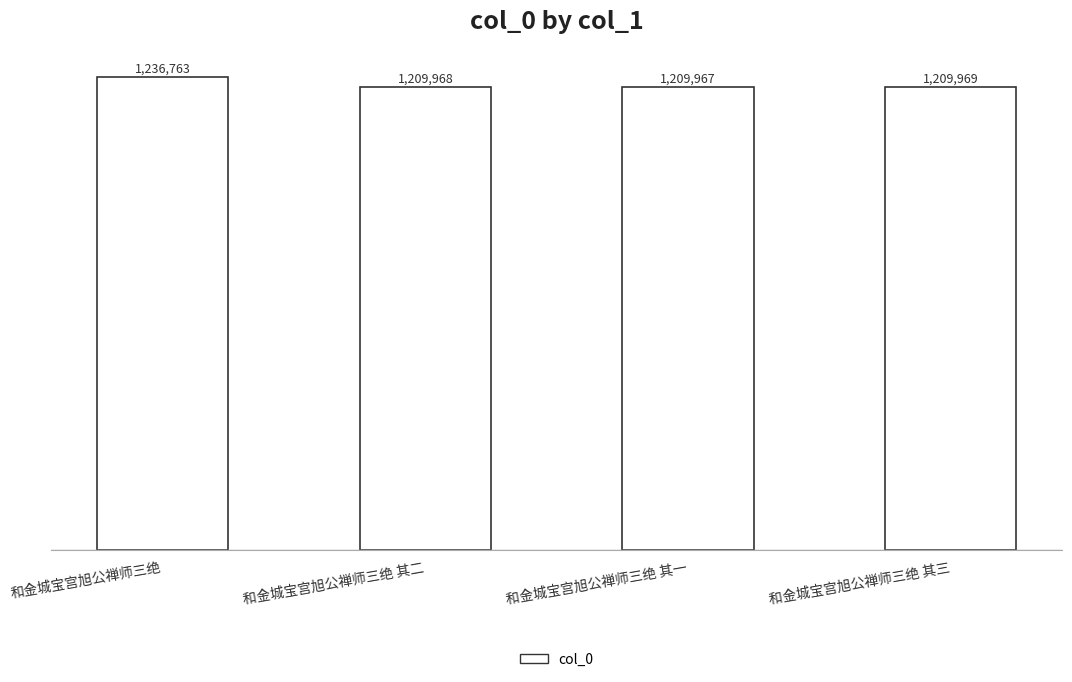

What is the minimum value shown in the chart?

1209967